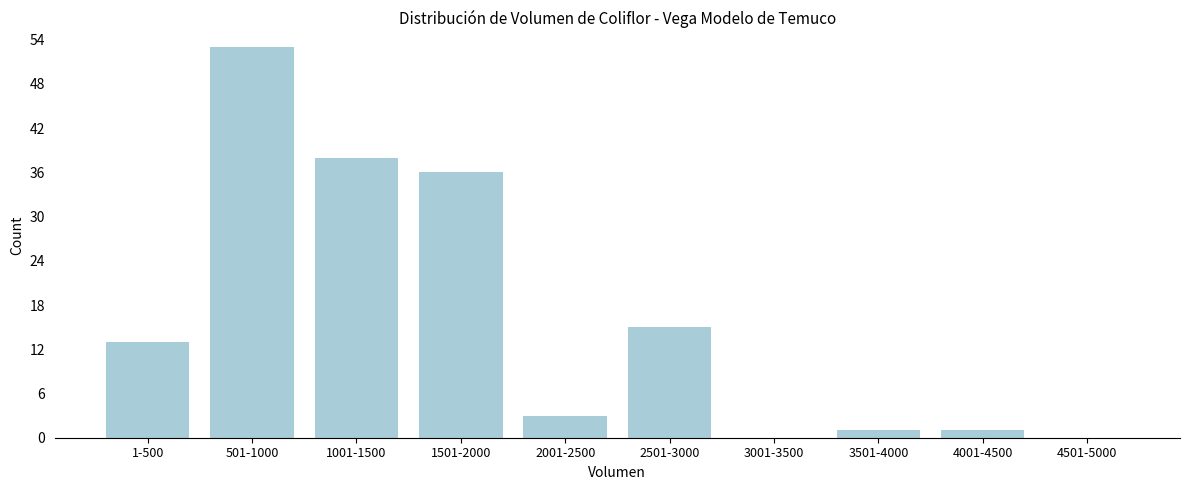

Reading left to right, transcribe all the data shown in this chart.

1-500=13	501-1000=53	1001-1500=38	1501-2000=36	2001-2500=3	2501-3000=15	3001-3500=0	3501-4000=1	4001-4500=1	4501-5000=0